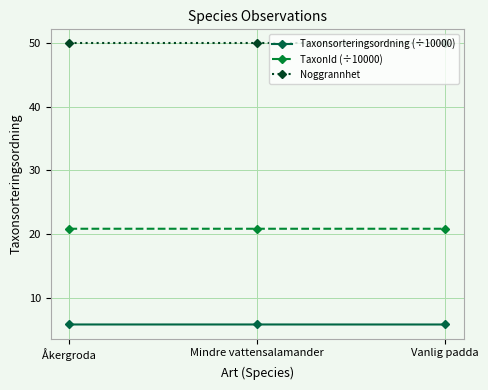

Which series has the largest total across all categories?

Noggrannhet